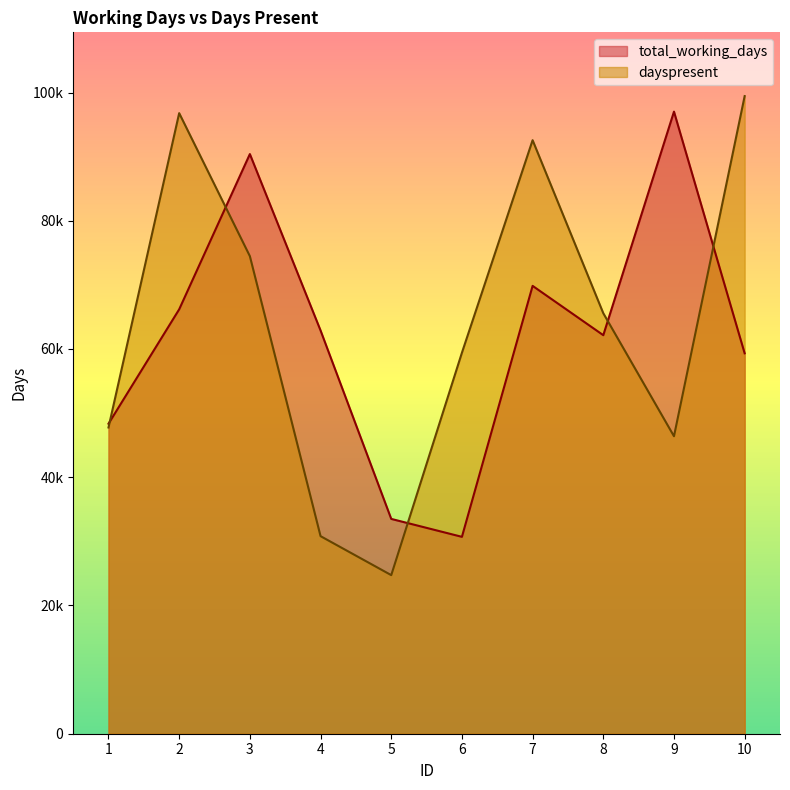

In dayspresent, how many points are higher than both neighbors (excluding endpoints)?

2